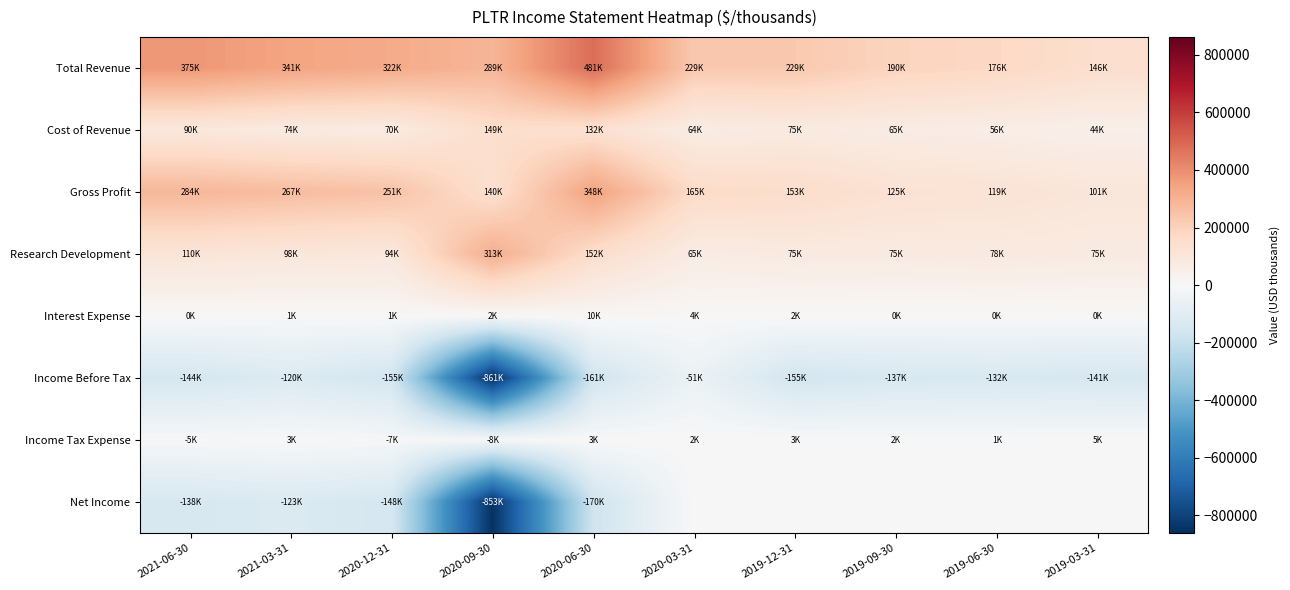

At which category does the chart reach its peak across all series?

2020-06-30